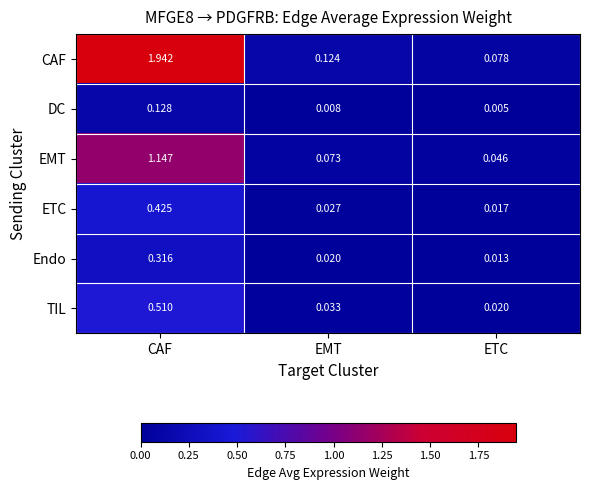

Which series has the largest total across all categories?

CAF